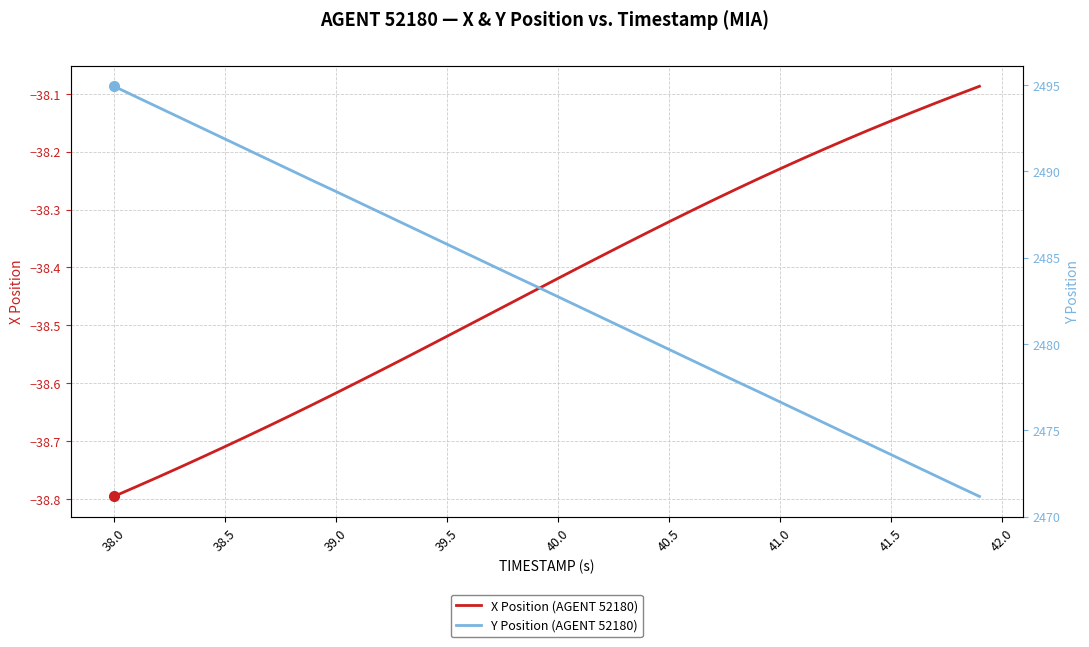

True or false: Y Position (AGENT 52180) and X Position (AGENT 52180) intersect in this chart.

False